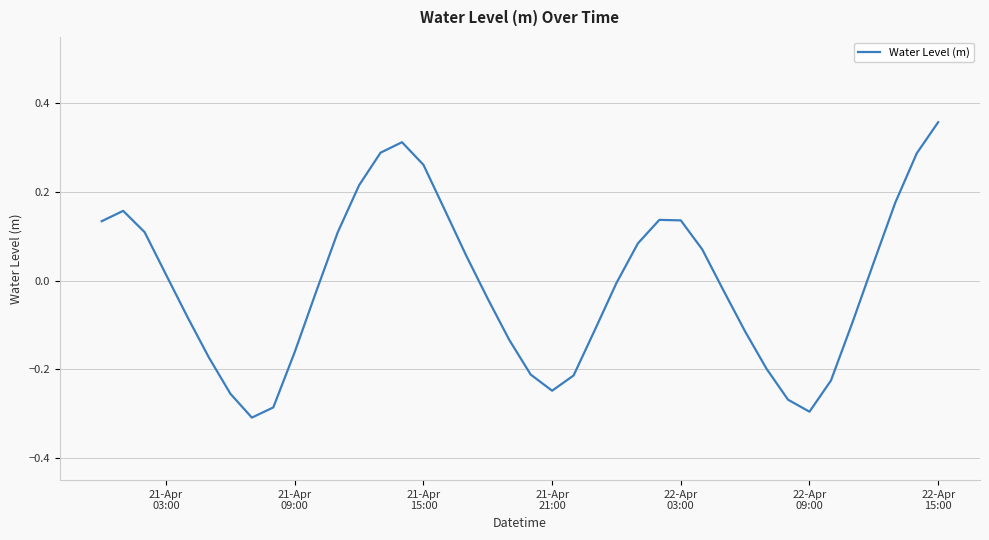

What is the difference between the maximum and minimum values?

0.7